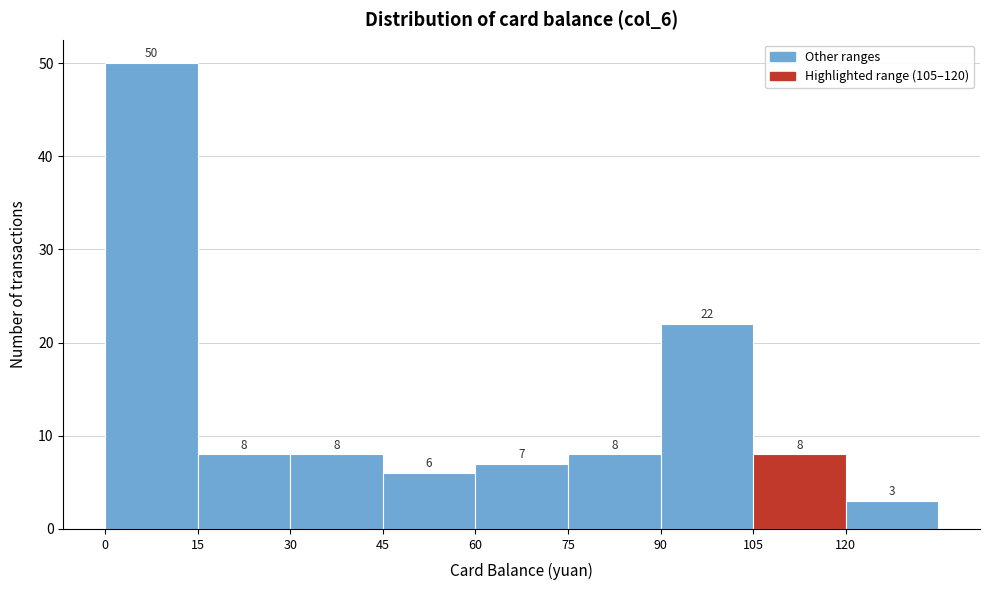

What is the height of the bar covering 15 to 30 on the x-axis? The bar edges are not printed on the chart, so give them approximately, as read against the axis.

8